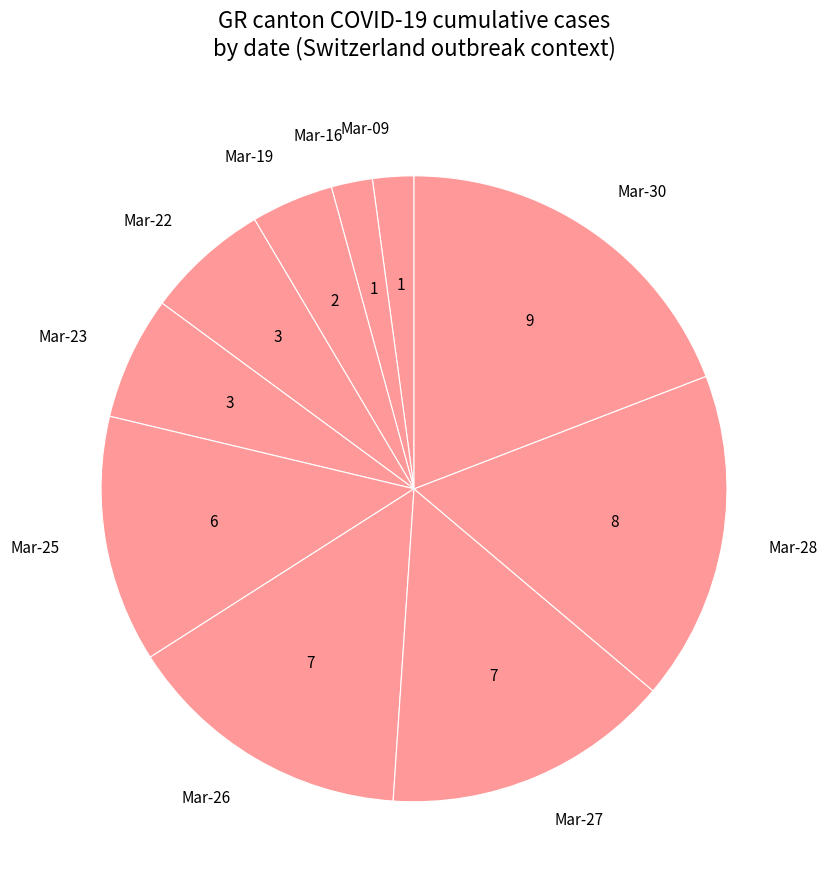

What is the ratio of the value at Mar-22 to the value at Mar-09?

3.0